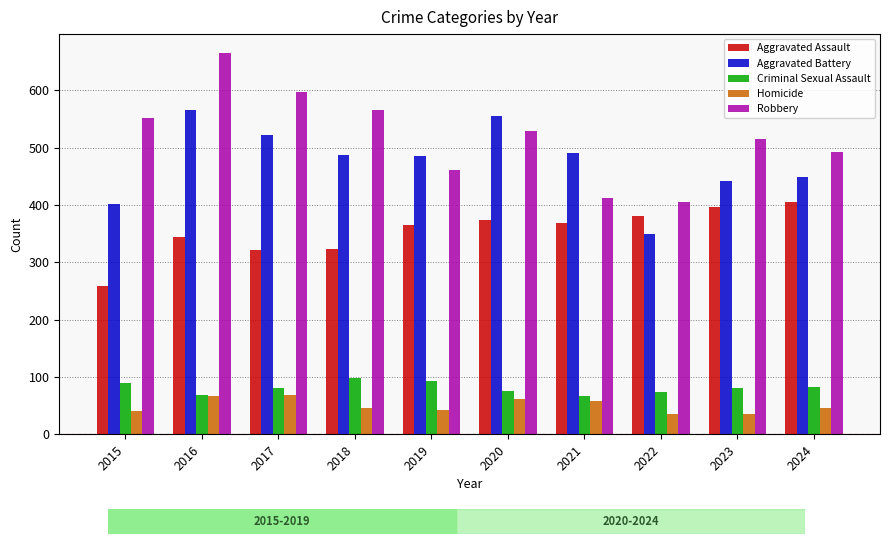

What is the sum of all Criminal Sexual Assault values?

810